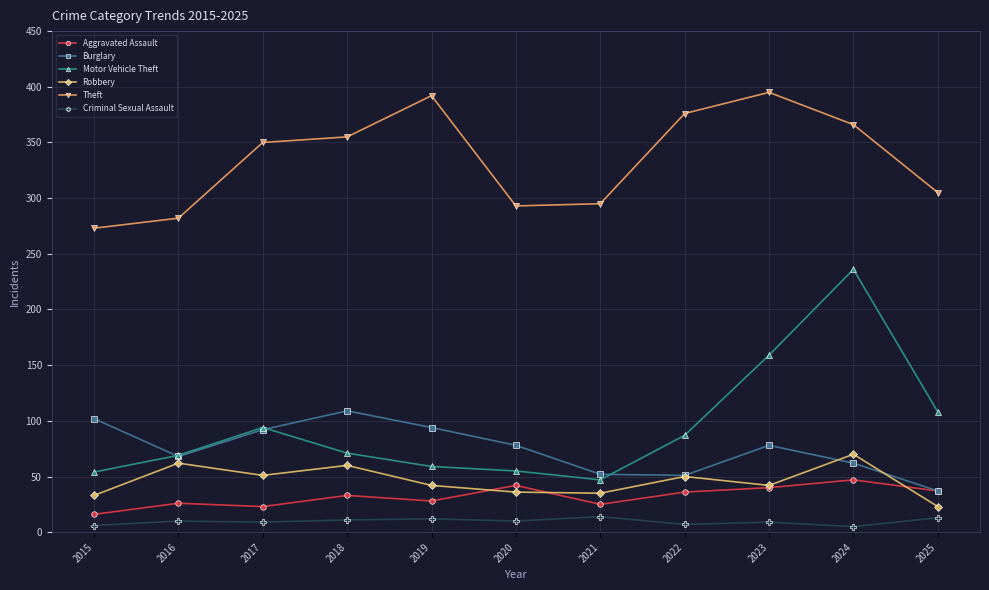

Does the chart display data point markers on the line(s)?

Yes